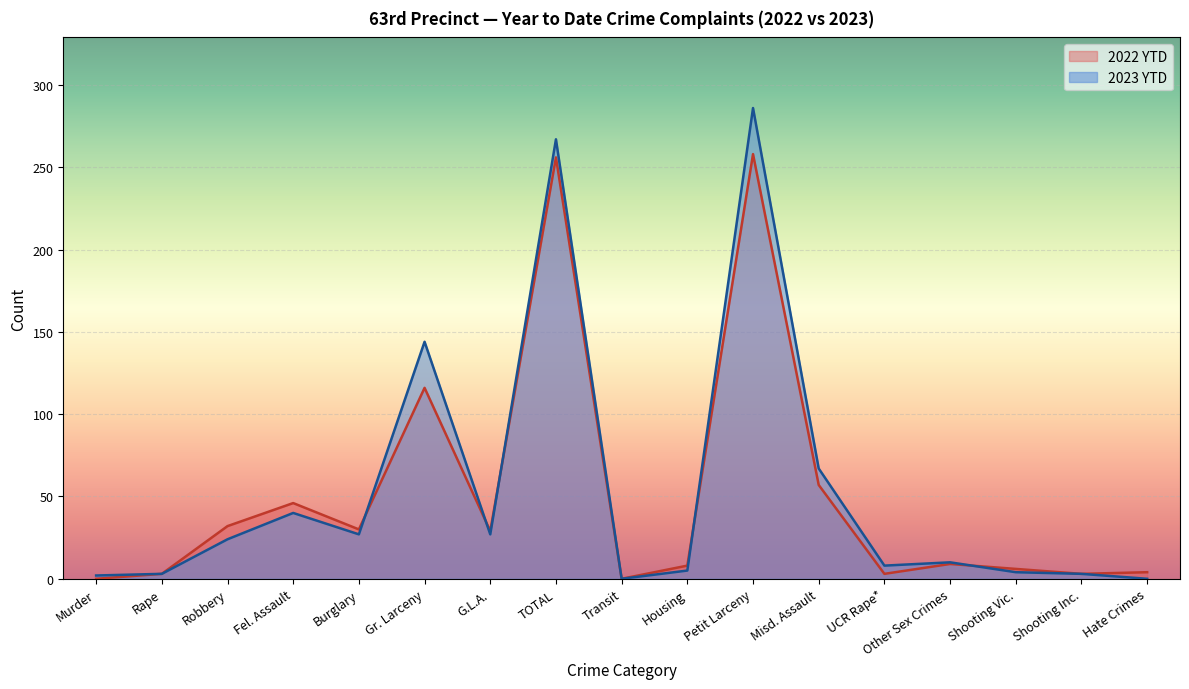

Is the value of 2023 YTD at Transit greater than the value of 2022 YTD at Transit?

No